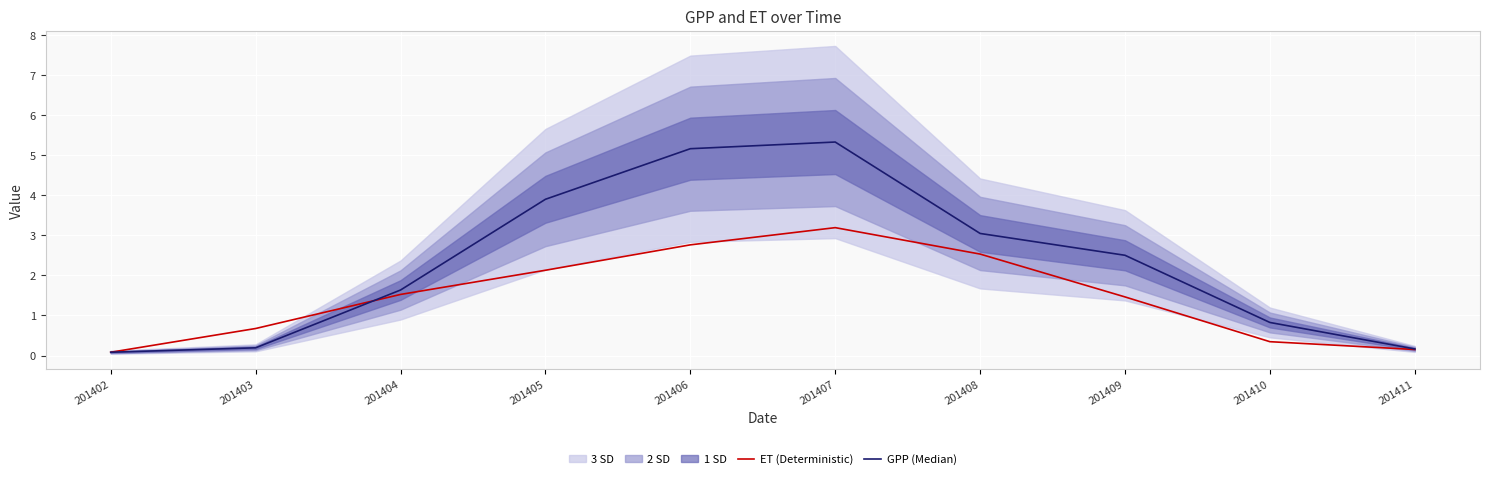

What is the difference between the maximum and minimum values in the ET (Deterministic) series?

3.1